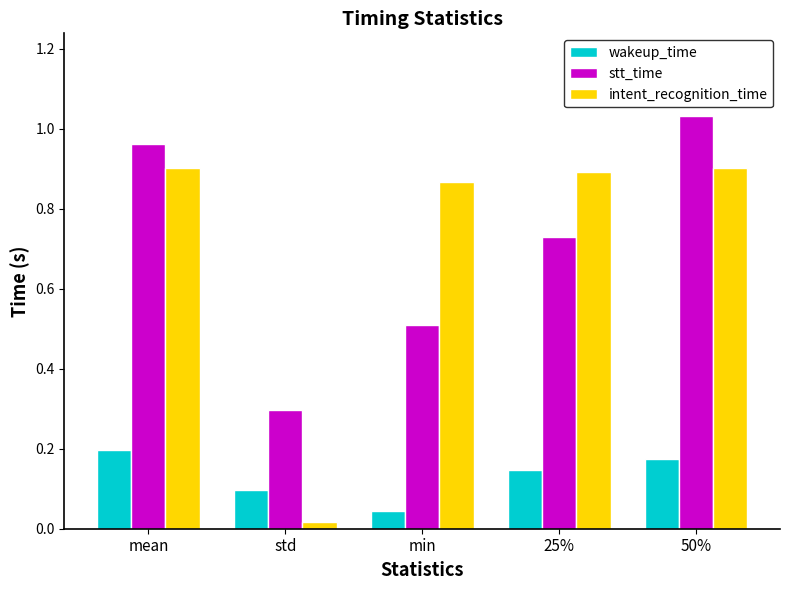

The value of intent_recognition_time at 50% is 0.9. True or false?

True